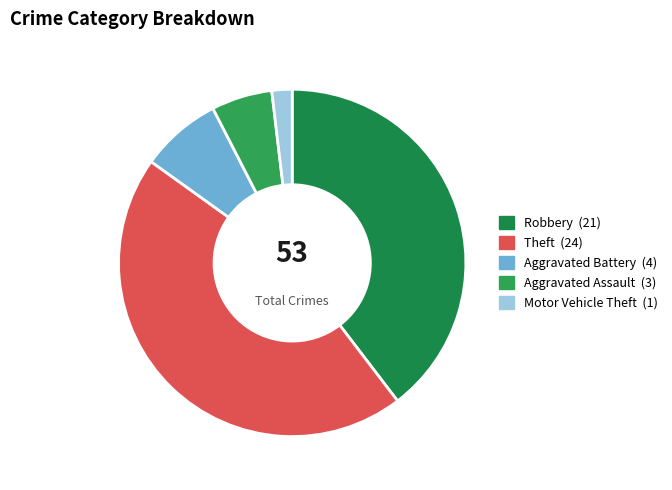

To the nearest percent, what is the combined percentage of Aggravated Battery and Robbery?

47%